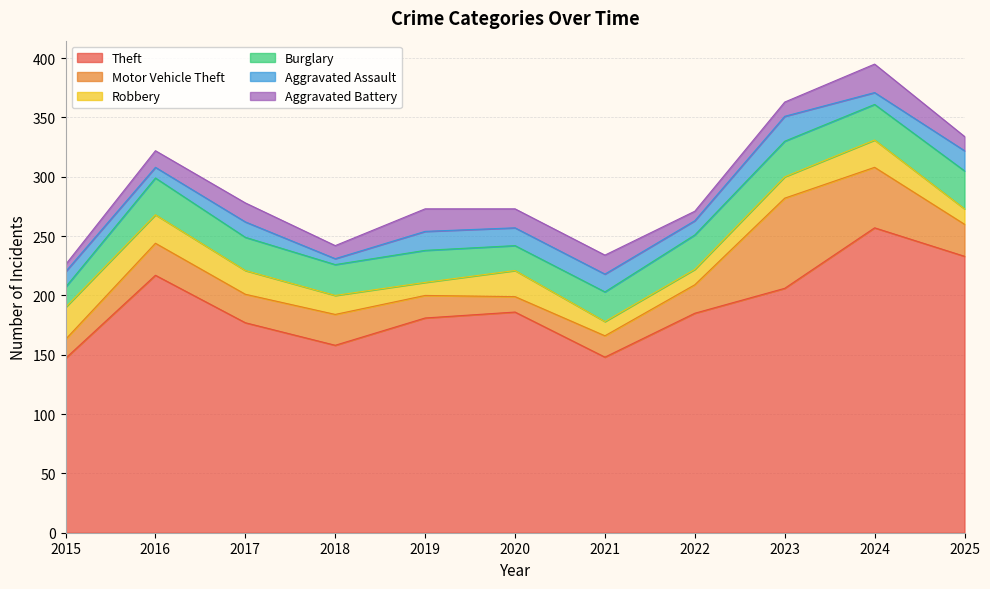

What is the average value of the Robbery series?

18